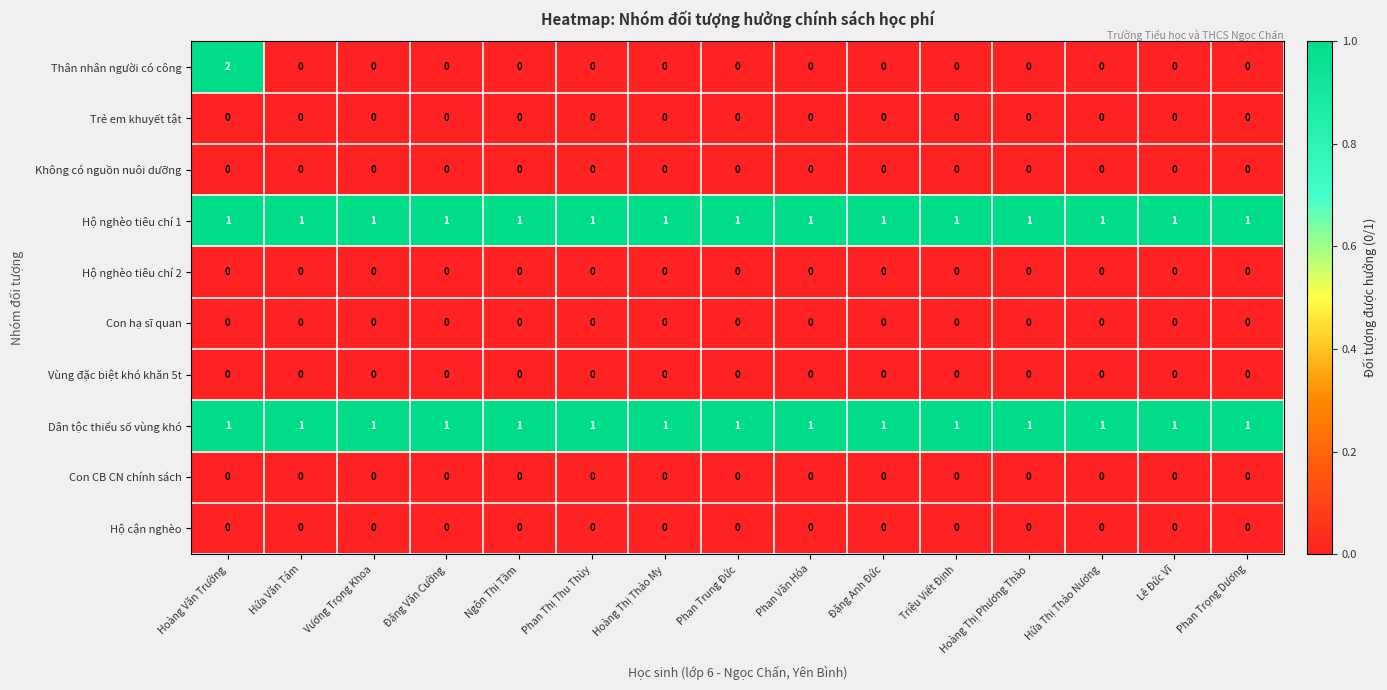

True or false: Thân nhân người có công has a value of -1 at Đặng Anh Đức.

False